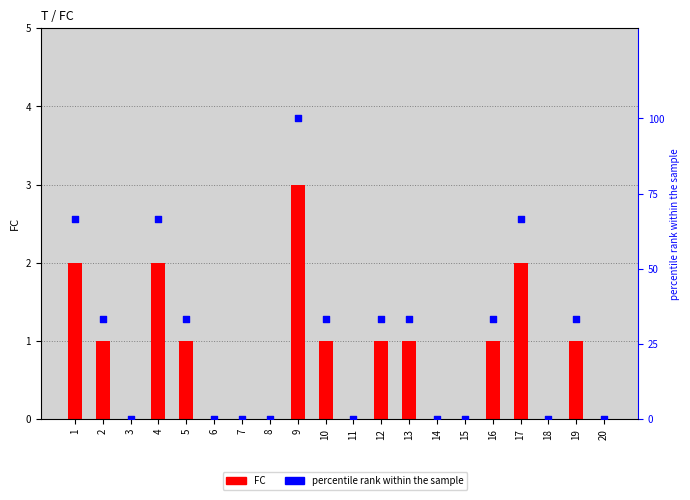

What are all the series names shown in the legend?

FC, percentile rank within the sample